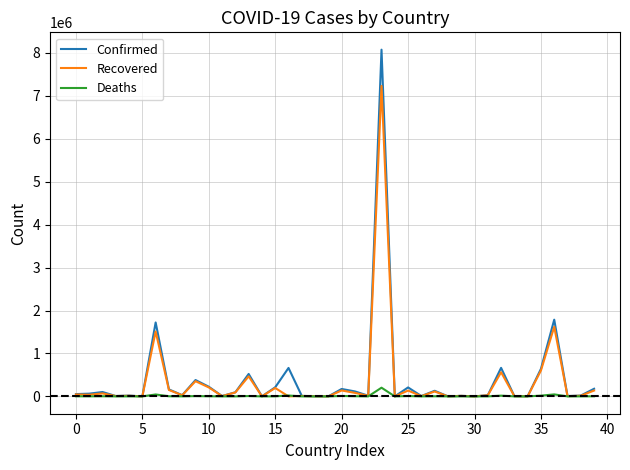

List the series in order of their peak value, highest first.

Confirmed, Recovered, Deaths